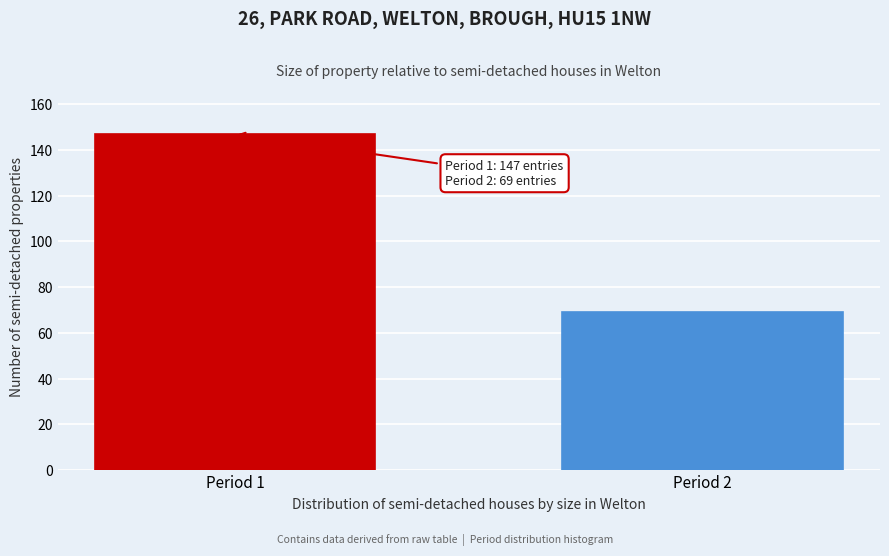

Reading right to left, what are all the values shown in this chart?

Period 2=69	Period 1=147